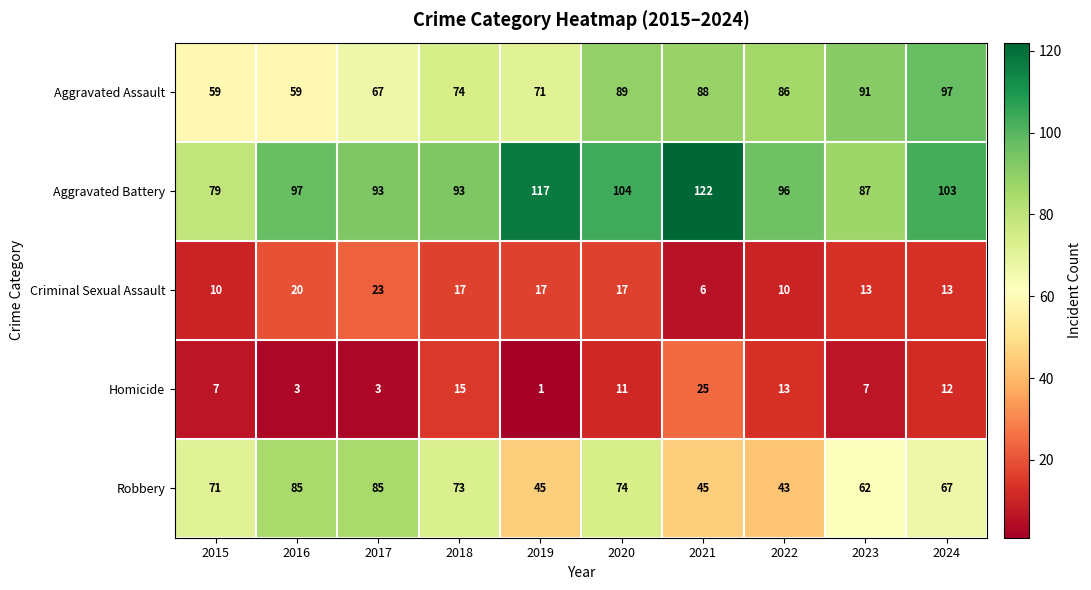

Where is Robbery nearest to the value 64?

2023